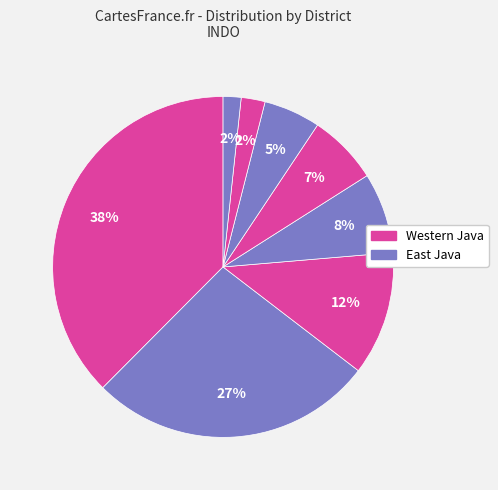

Count the number of slices in the pie.

8